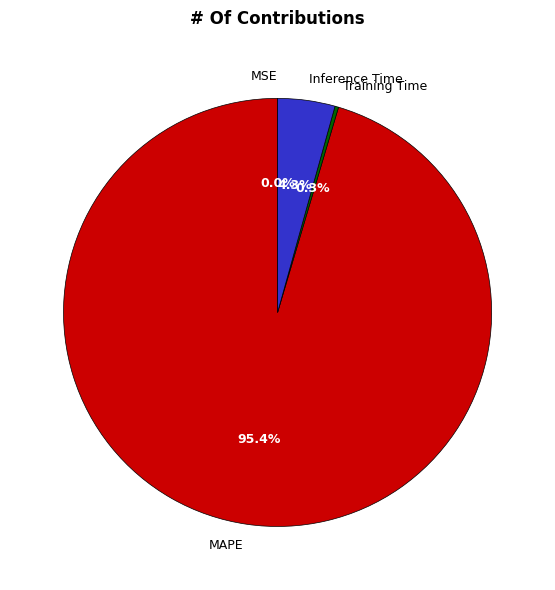

Combined, what portion of the pie is MAPE and Inference Time?

99.7%